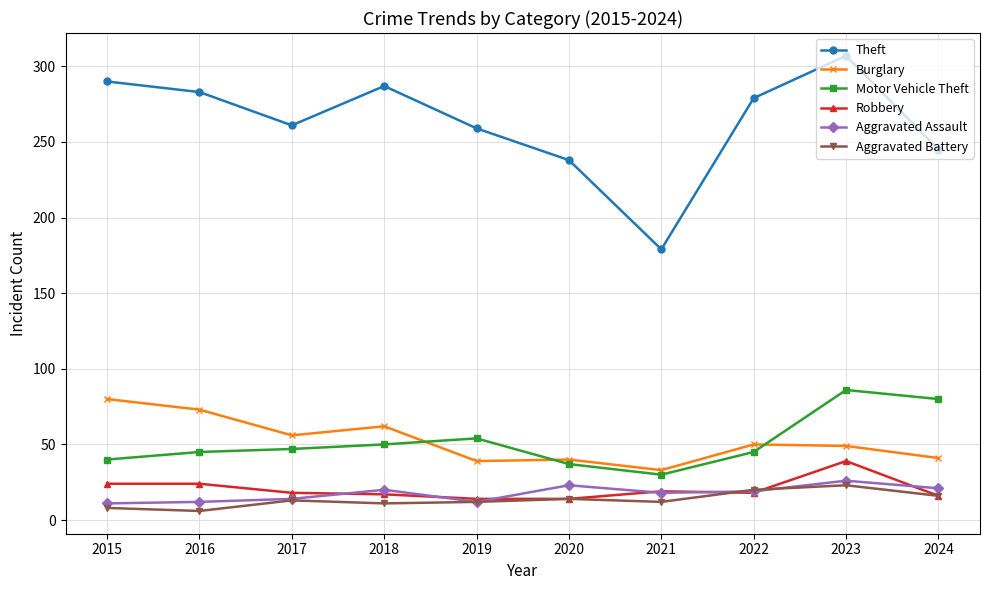

What is the value of the Burglary point at the 2nd from the left?

73